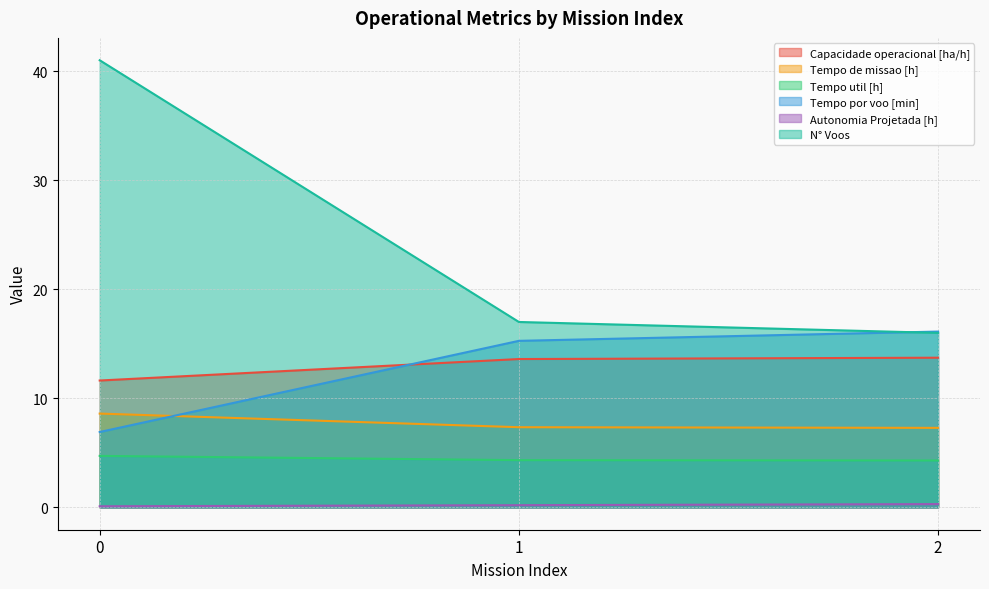

Reading left to right, what are all the values shown in this chart?

Capacidade operacional [ha/h]: 0=11.6	1=13.6	2=13.7
Tempo de missao [h]: 0=8.6	1=7.3	2=7.3
Tempo util [h]: 0=4.7	1=4.3	2=4.3
Tempo por voo [min]: 0=6.9	1=15.3	2=16.1
Autonomia Projetada [h]: 0=0.1	1=0.2	2=0.3
N° Voos: 0=41.0	1=17.0	2=16.0